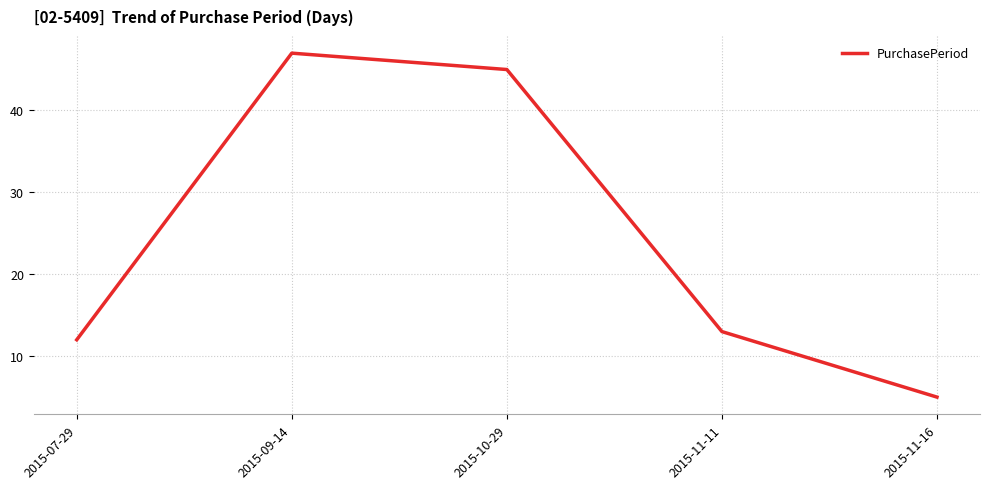

Is this an area chart (filled region under the line)?

No